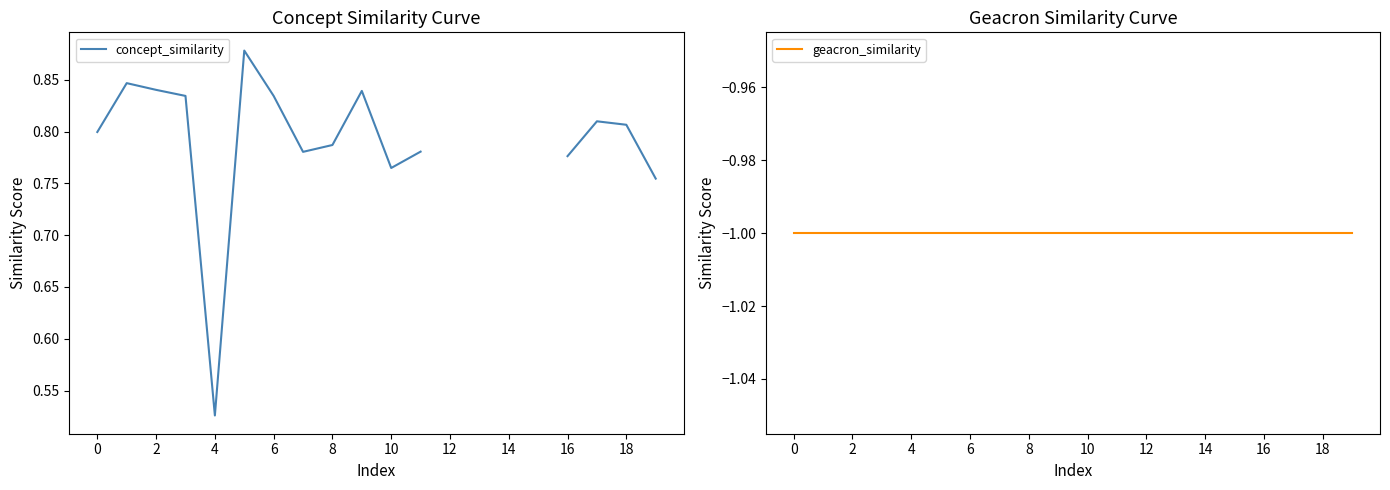

How many concept_similarity values are between 0 and 1?

17